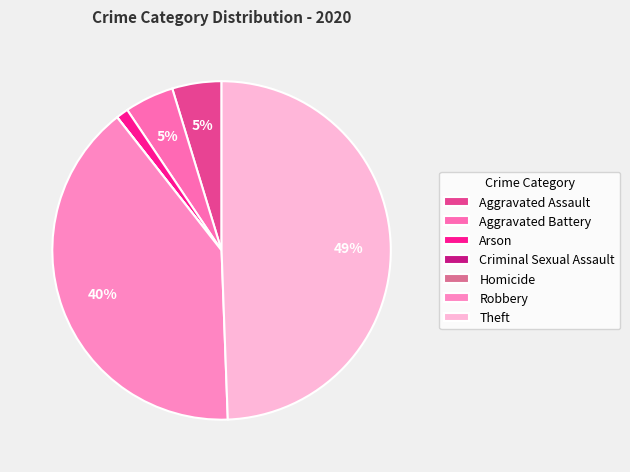

Is it true that Theft is 49% of the pie?

True